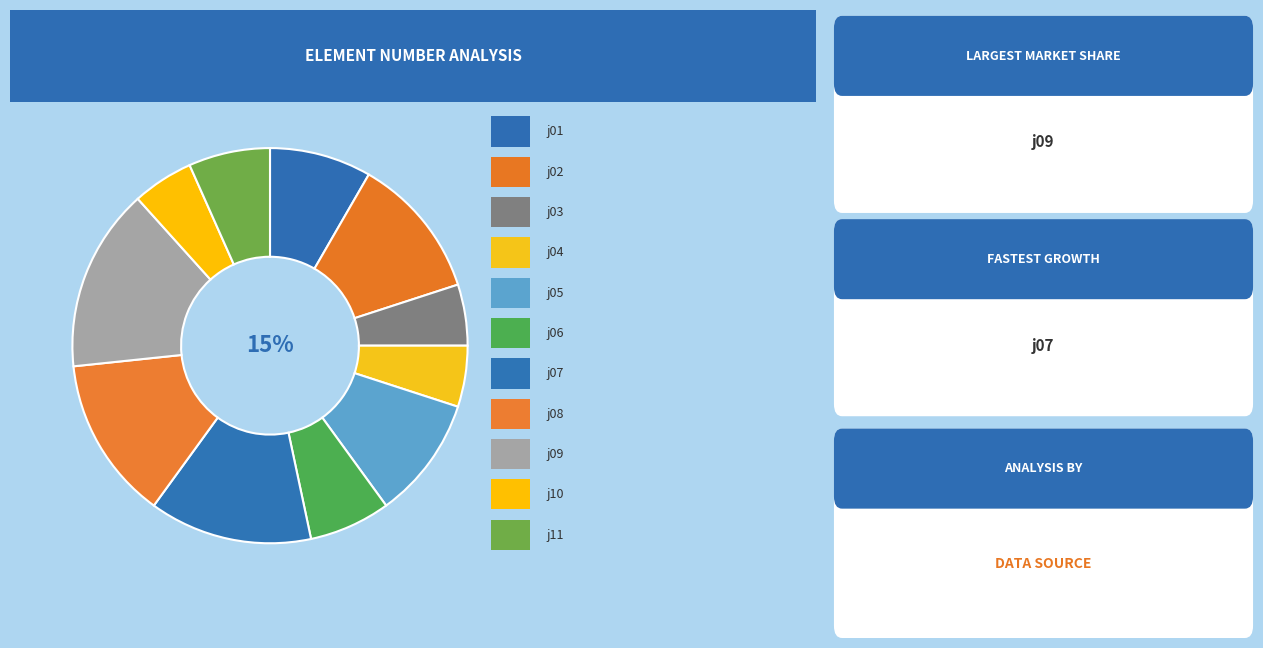

Which has a higher value, j10 or j06?

j06